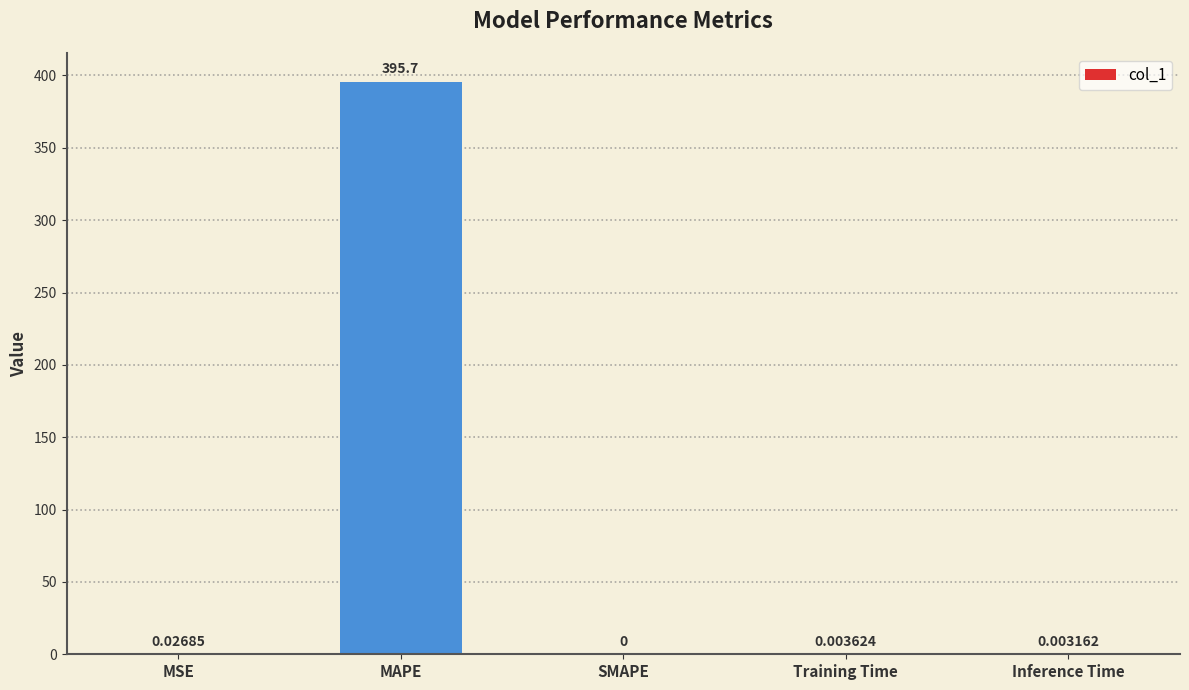

What is the sum of all values?

395.8